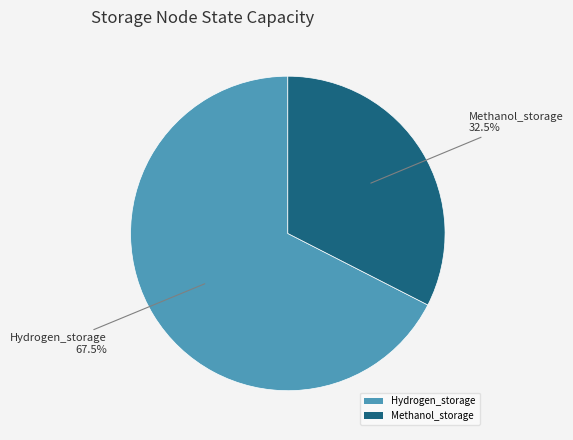

To the nearest percent, what is the difference between the Hydrogen_storage and Methanol_storage slice percentages?

35%